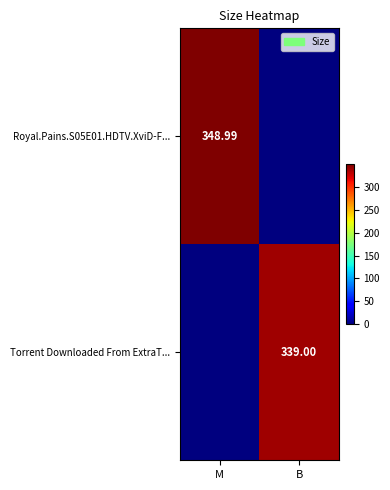

What is the spread (max minus min) of values at B?

339.0